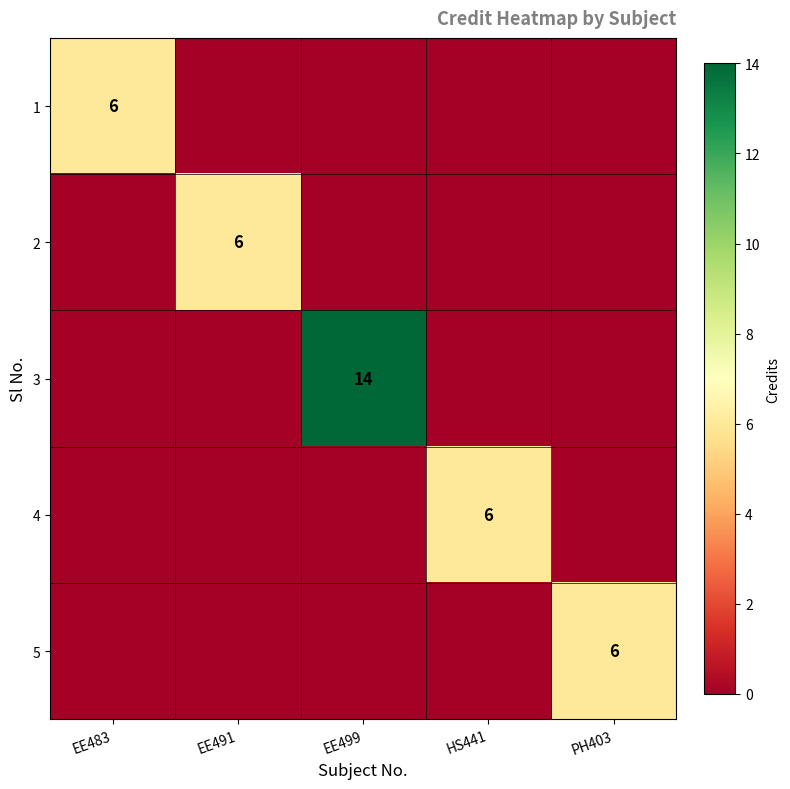

True or false: 4 has a value of 6 at HS441.

True